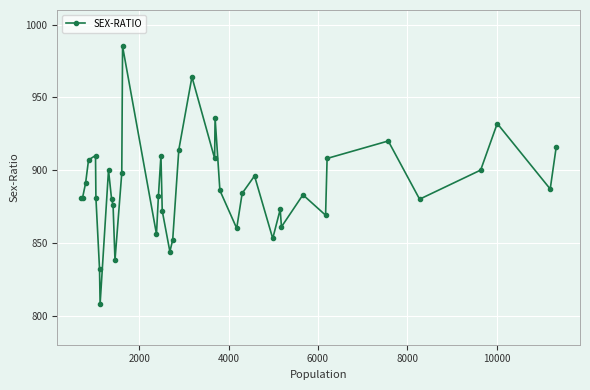

What is the minimum value shown in the chart?

808